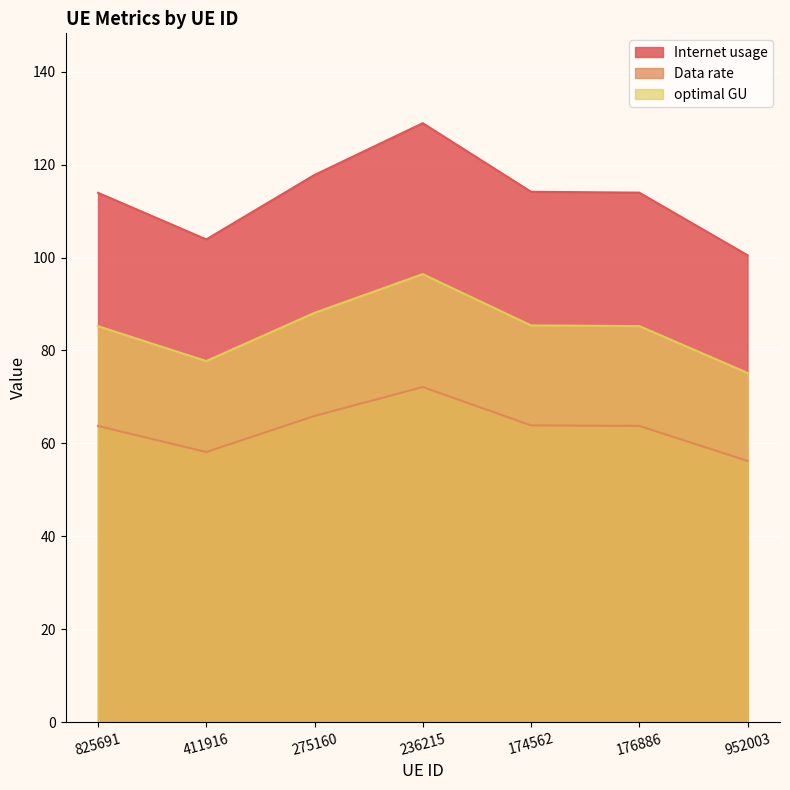

What position from the right is 176886?

2